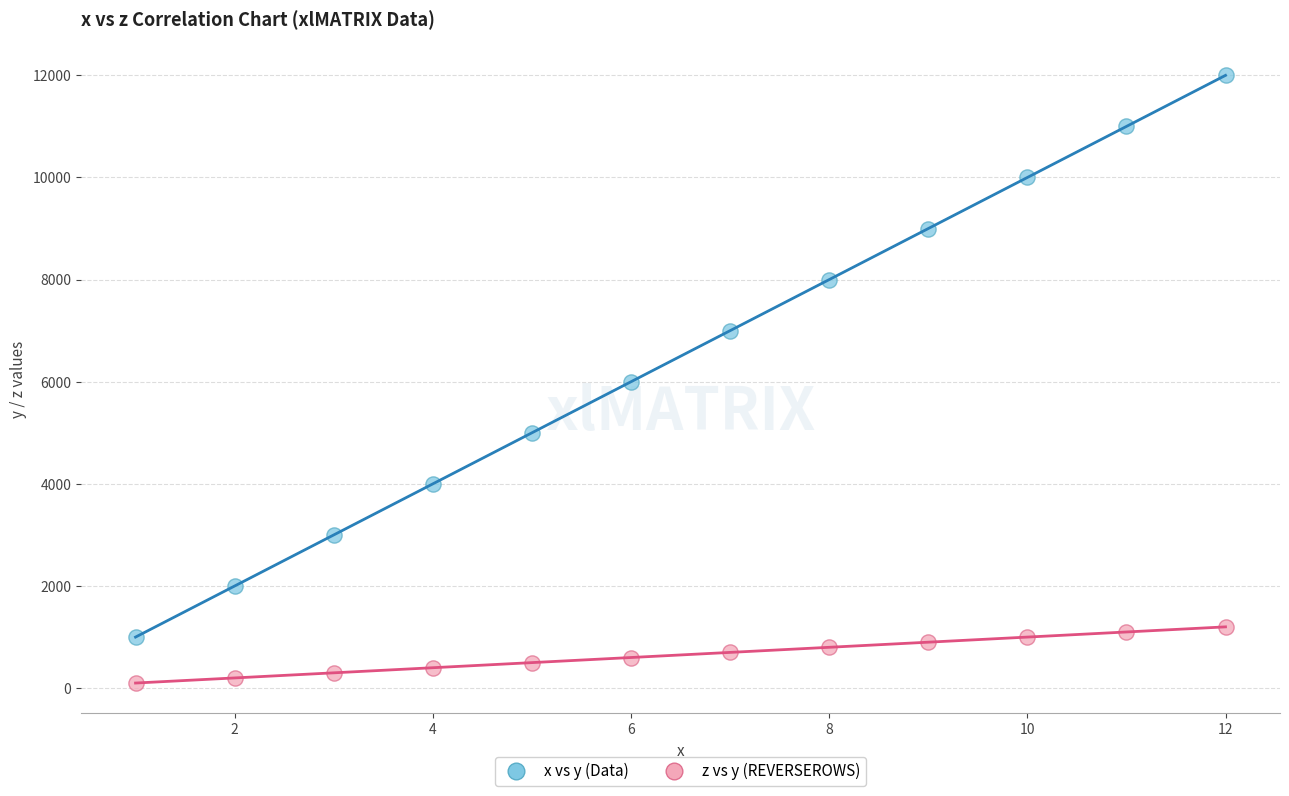

Which series reaches the minimum Y coordinate?

z vs y (REVERSEROWS)